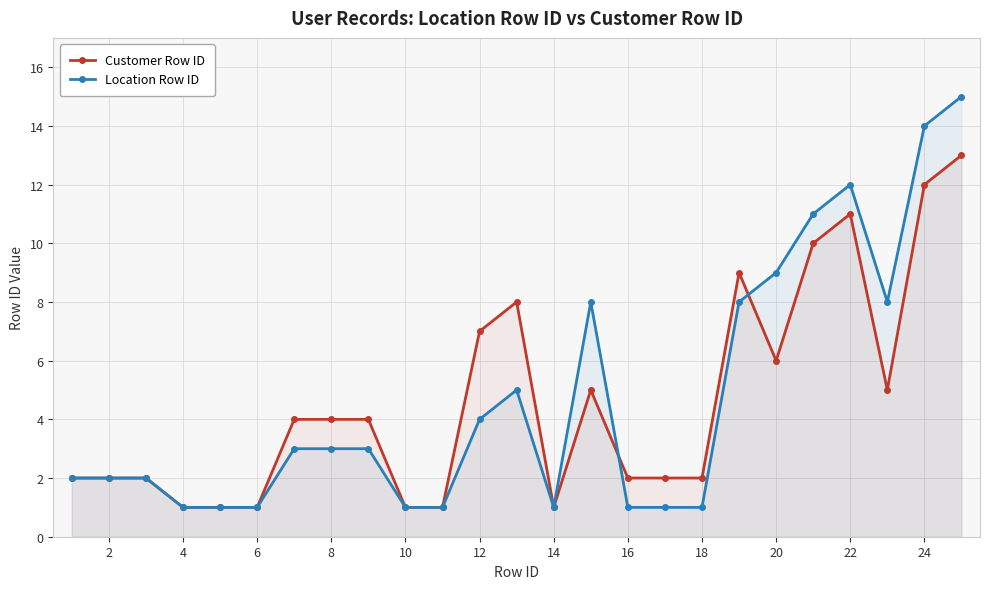

Rank the series by their maximum value, from lowest to highest.

Customer Row ID, Location Row ID